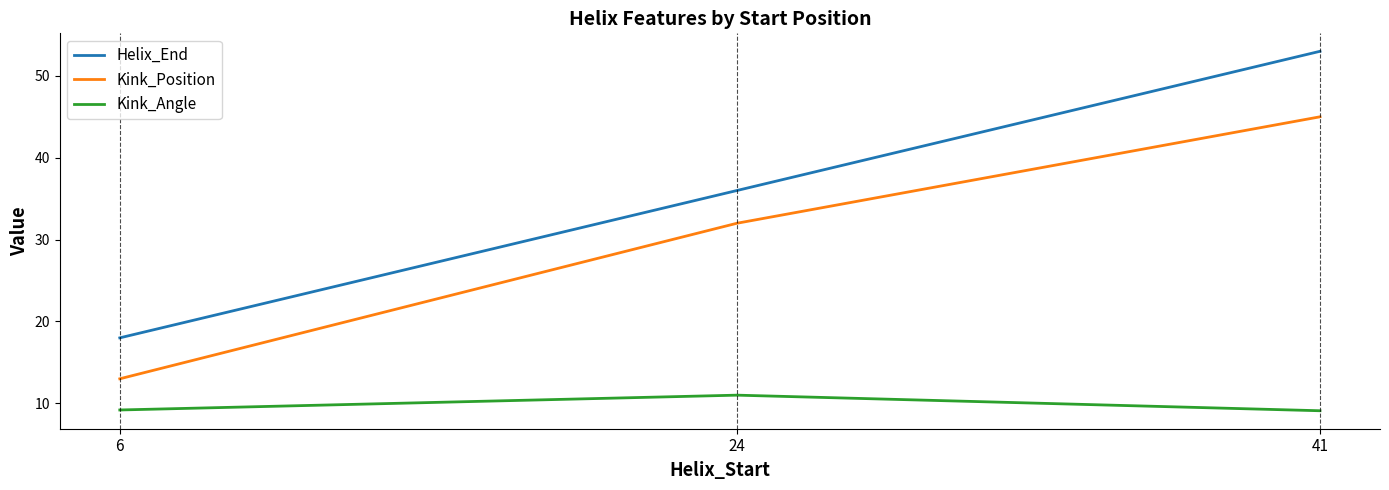

The value of Kink_Position at 24 is 42.7. True or false?

False